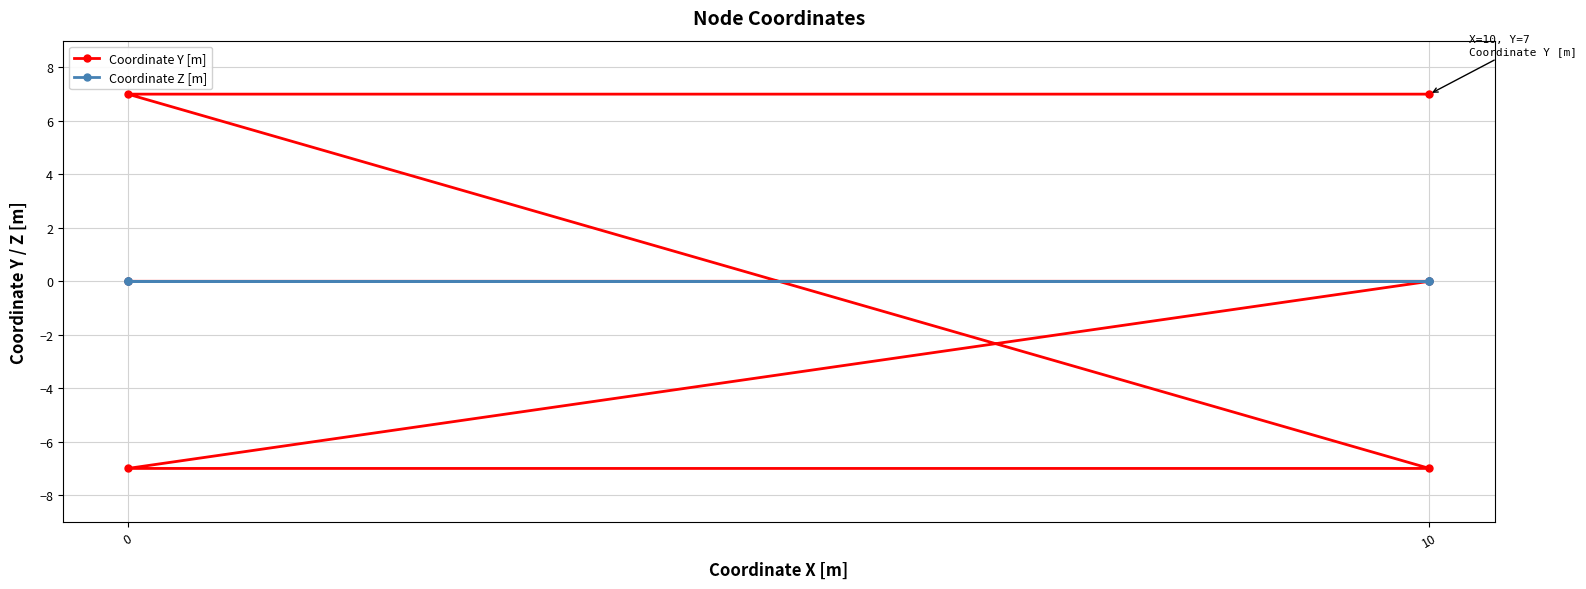

True or false: Coordinate Z [m] has more than 1 points higher than both neighbors.

False